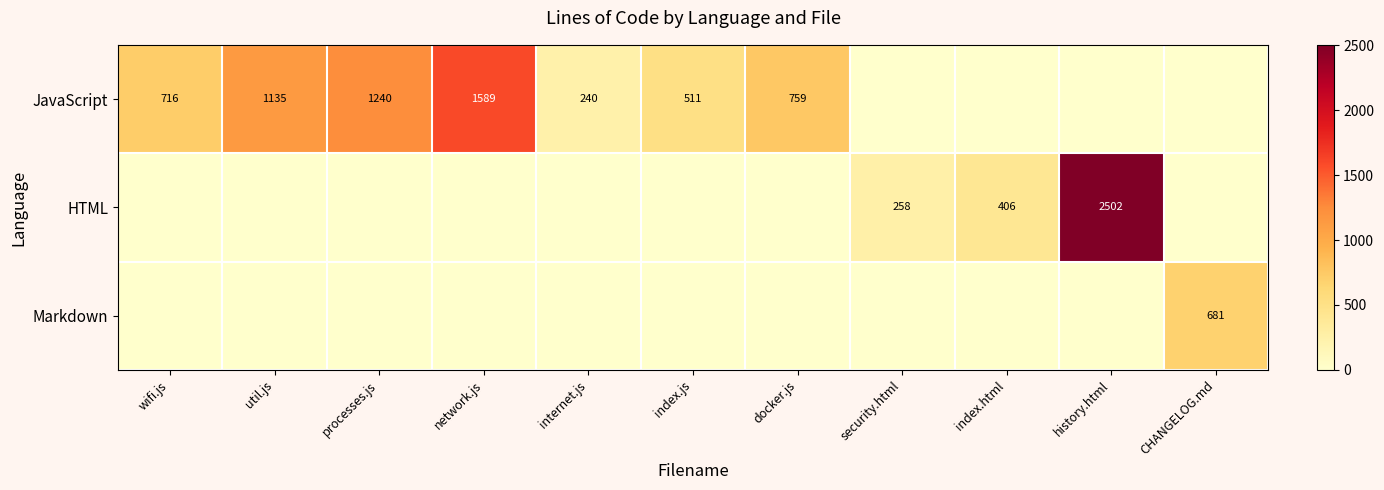

How many series are shown in this chart?

3